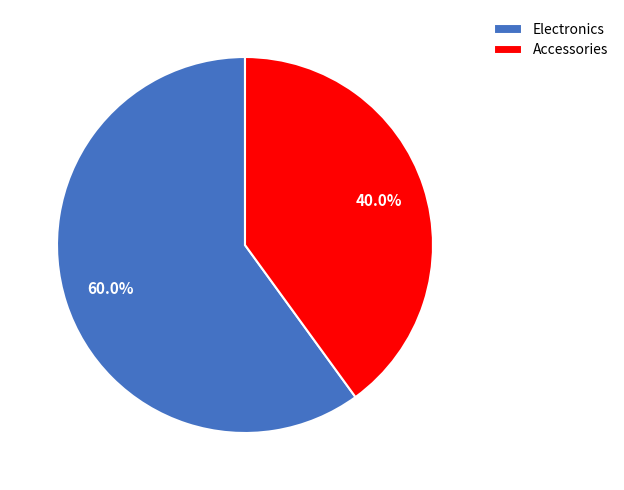

Do Electronics and Accessories together represent more than half of the pie?

Yes